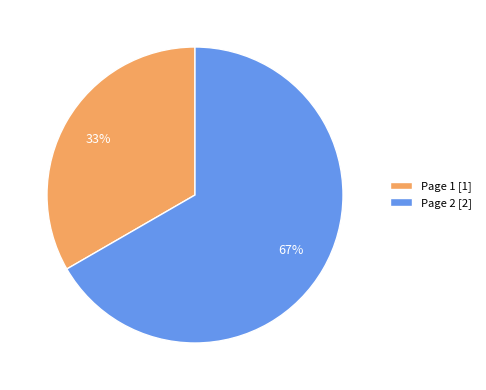

What is the ratio of the value at Page 1 to the value at Page 2?

0.5